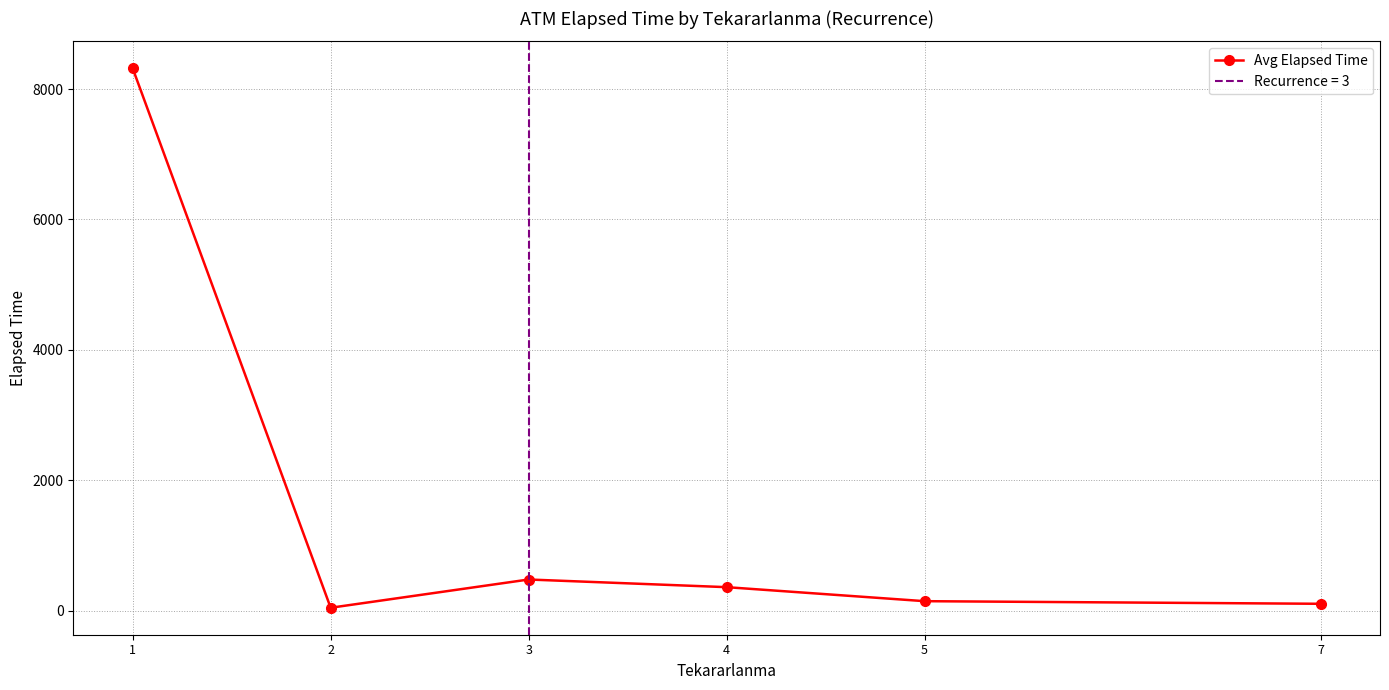

Reading left to right, extract all data points from this chart.

1=8319.0	2=44.2	3=477.5	4=360.0	5=145.0	7=105.0